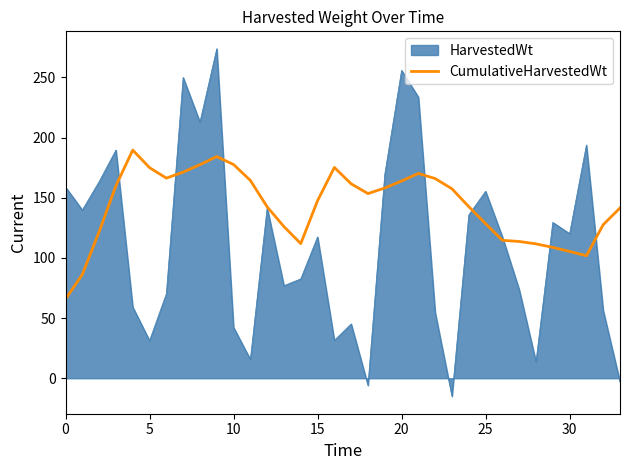

Which series has the largest total across all categories?

CumulativeHarvestedWt